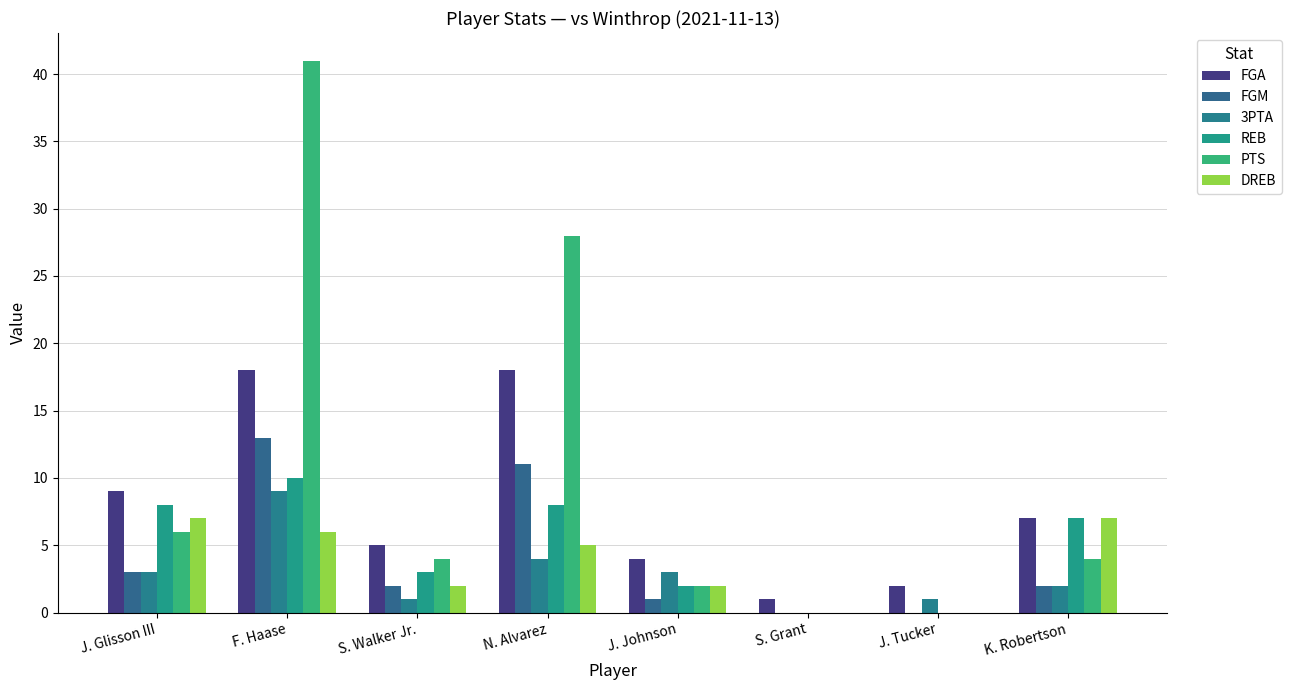

Count the number of data series in this chart.

6